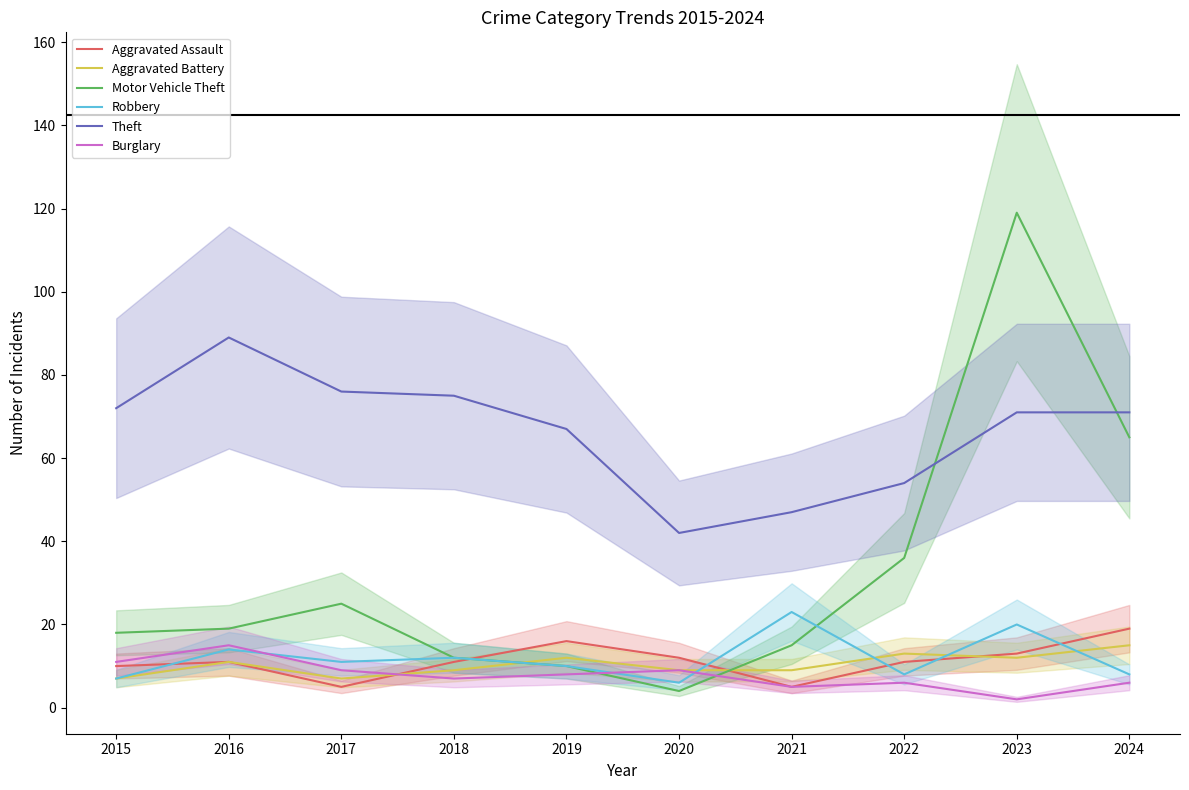

What is the spread (max minus min) of values at 2020?

38